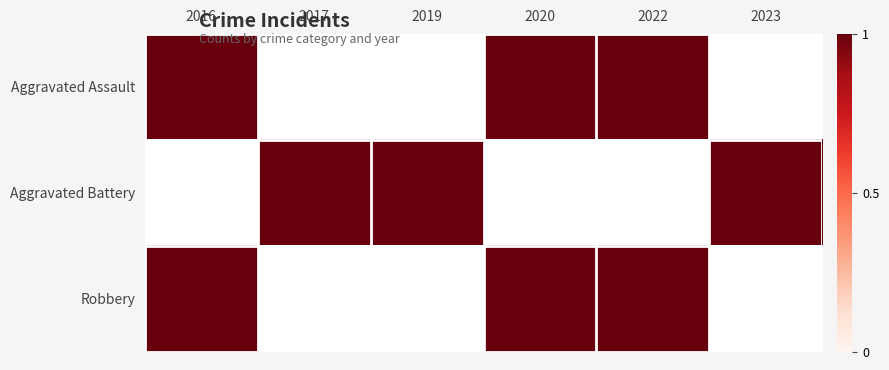

List the series in order of their peak value, lowest first.

Aggravated Assault, Aggravated Battery, Robbery